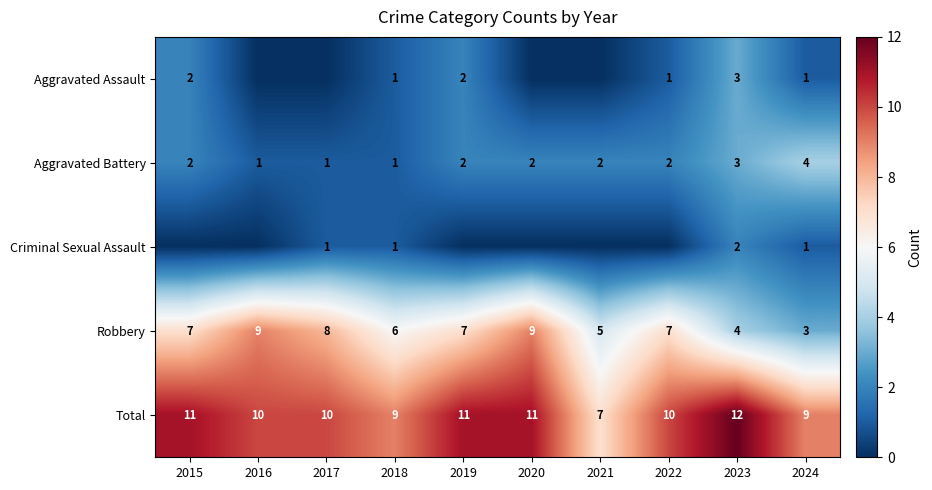

How many data points does each series have?

10